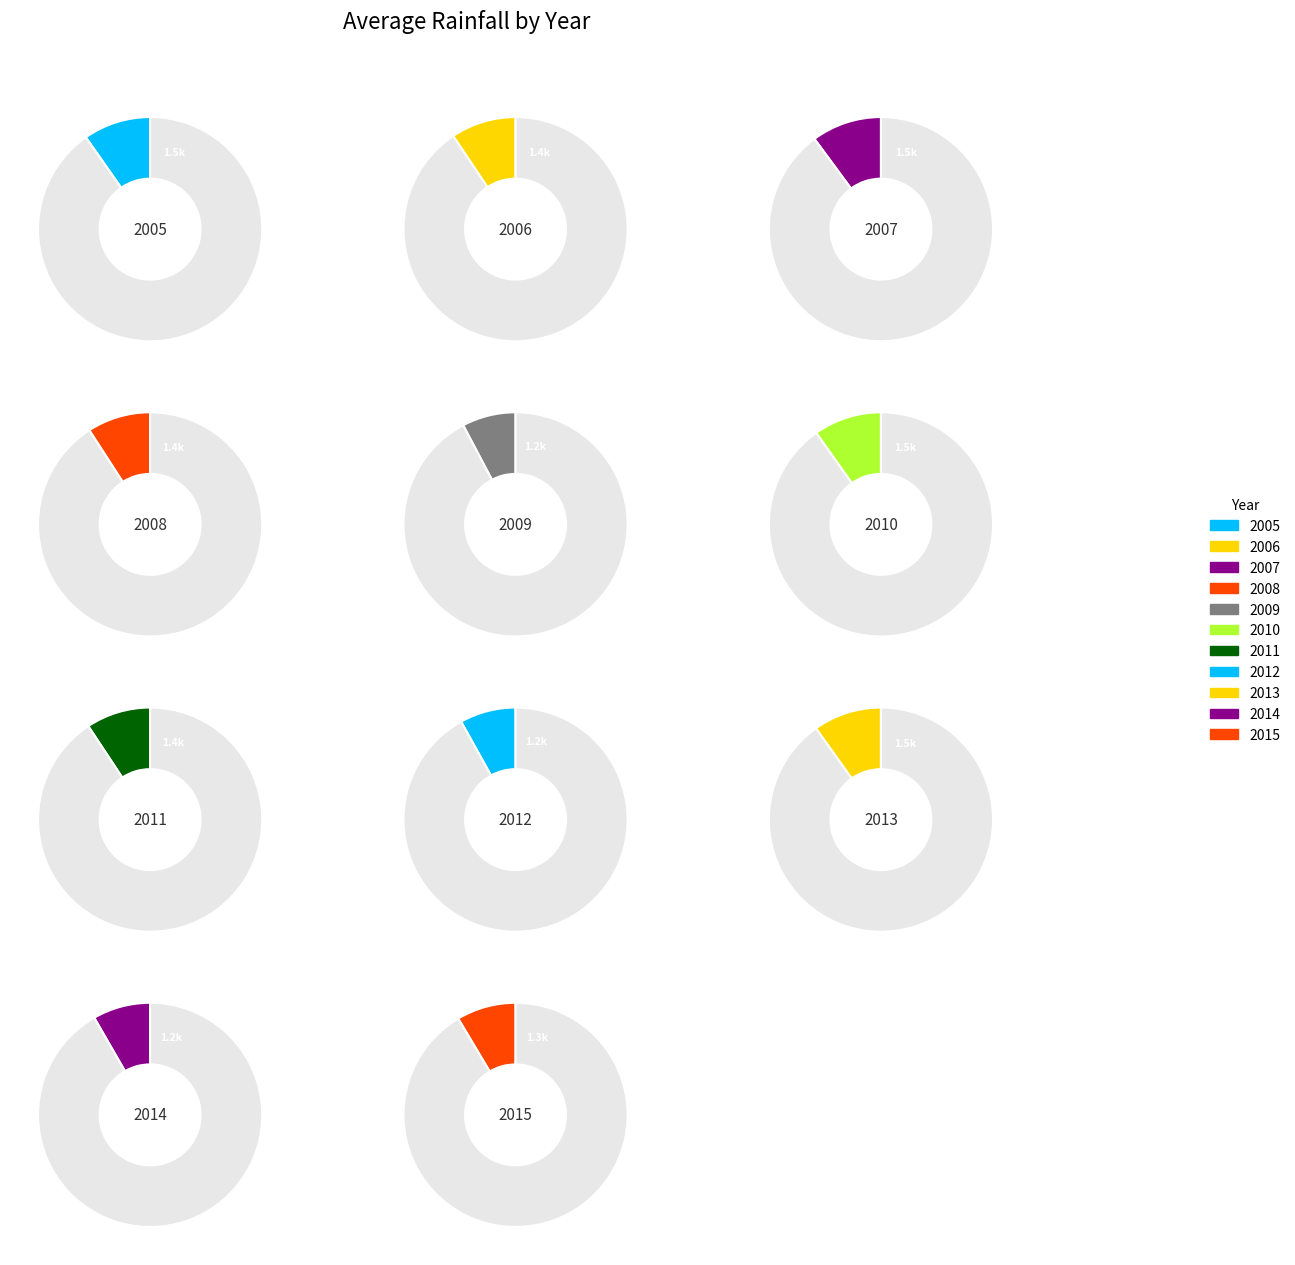

To the nearest percent, what percentage of the pie is 2011?

9%